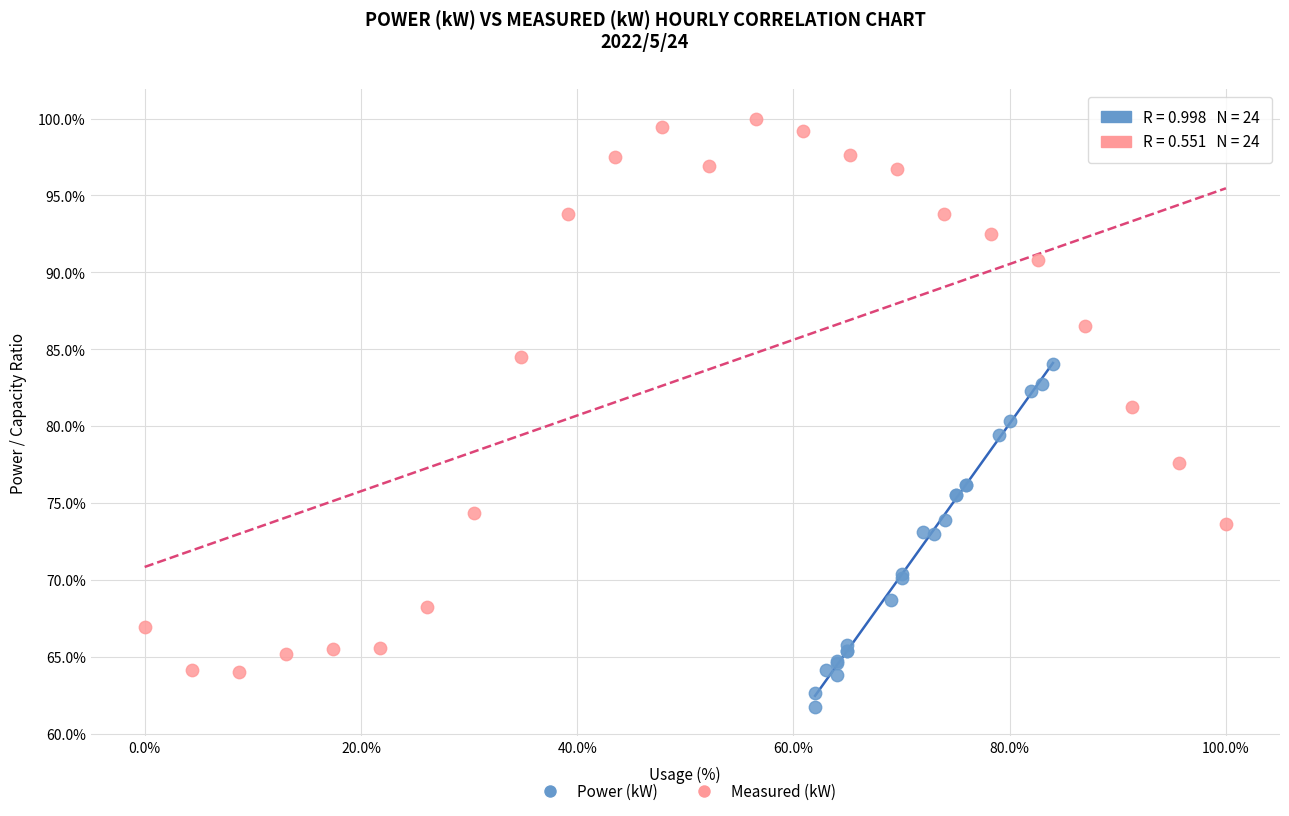

Which series reaches the minimum Y coordinate?

Power (kW)